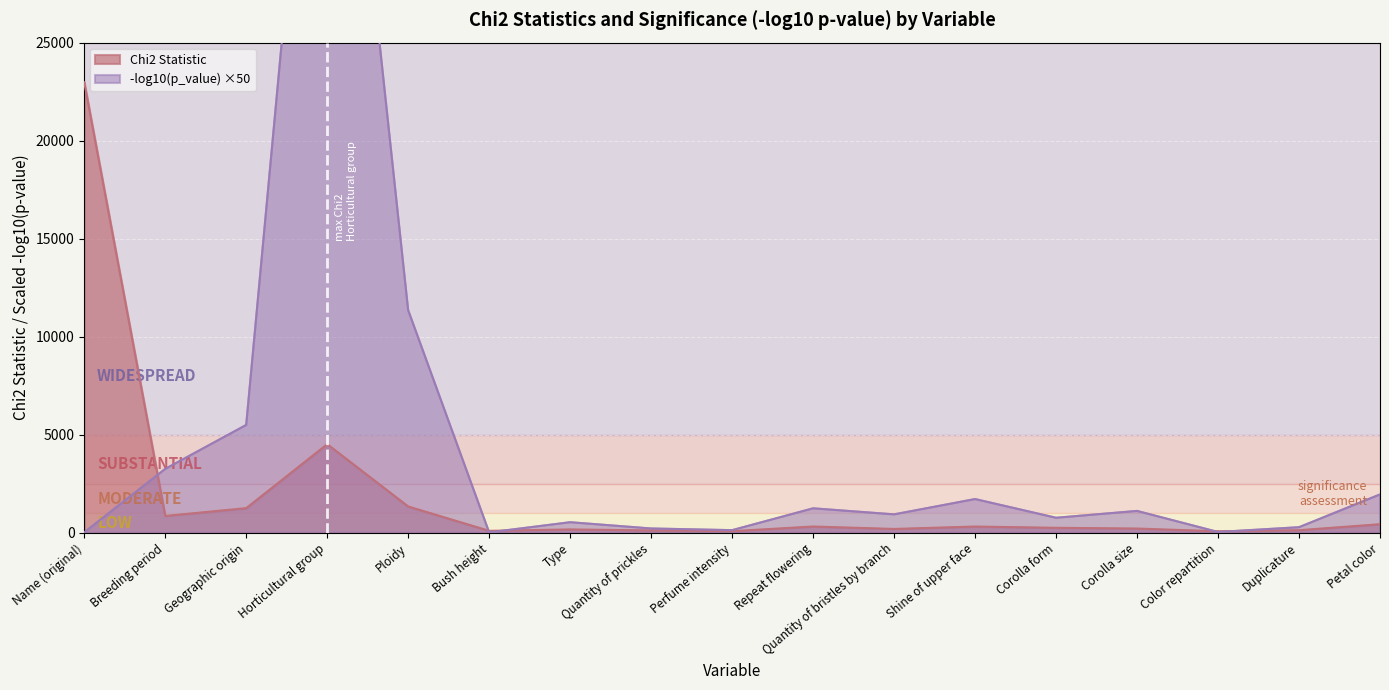

At Color repartition, list the series in order from smallest to largest.

p_value_neg_log, Chi2 Statistic